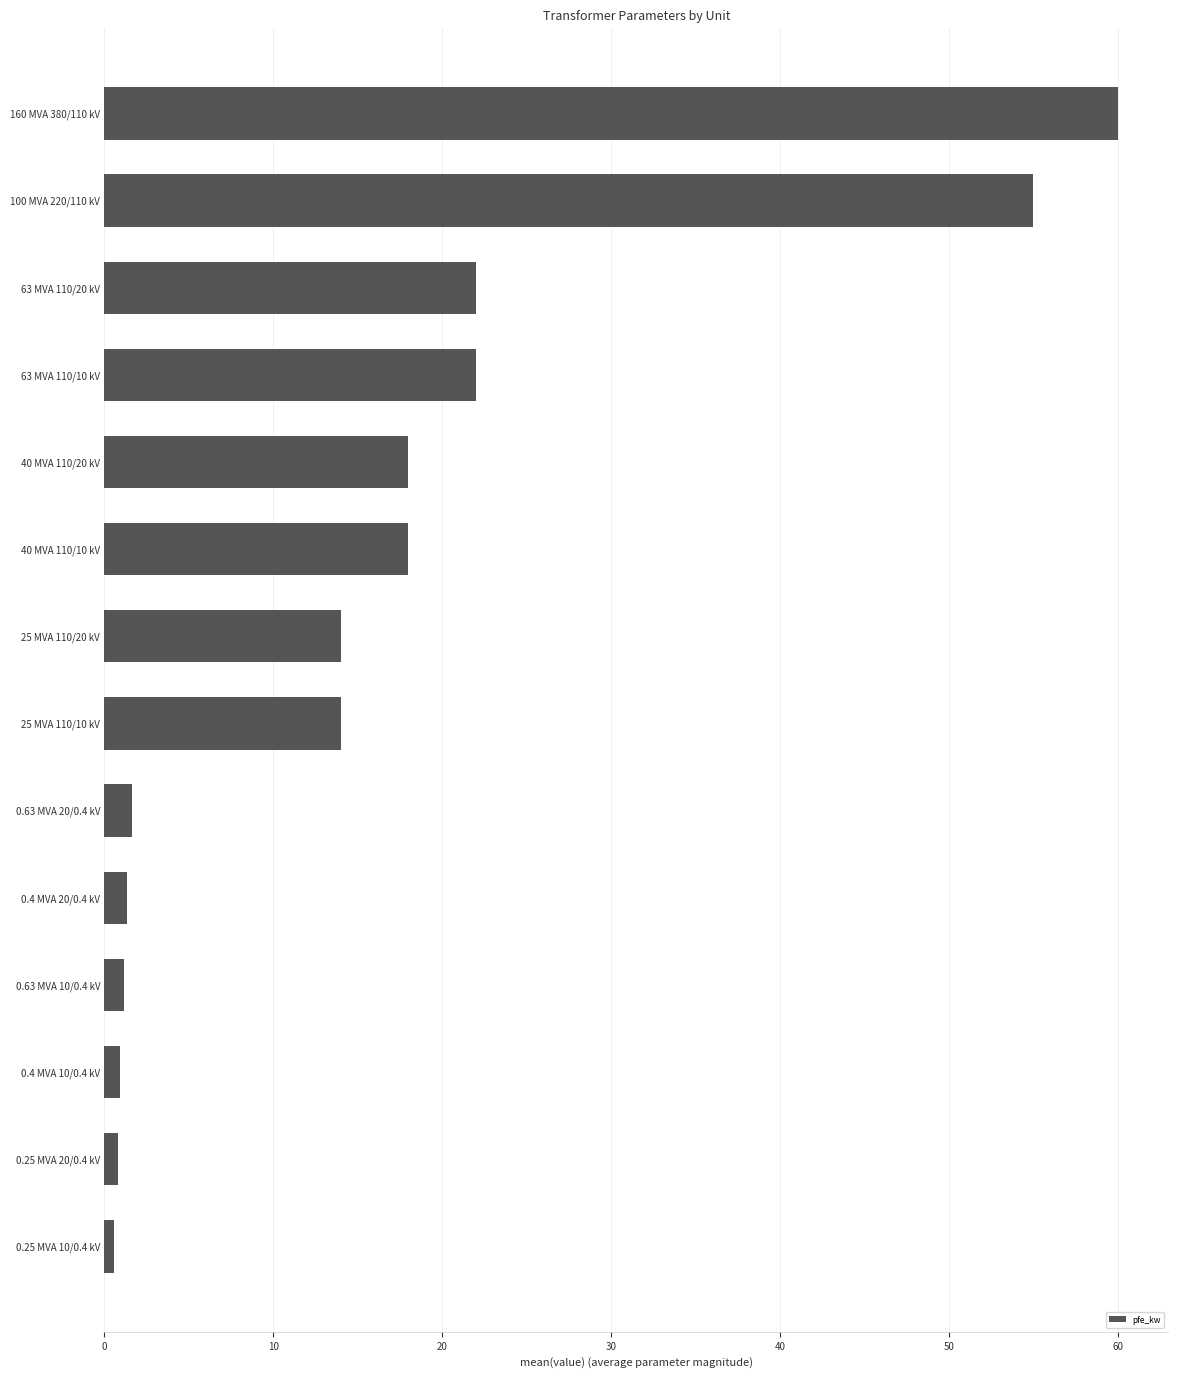

The value at 25 MVA 110/20 kV is 14.0. True or false?

True